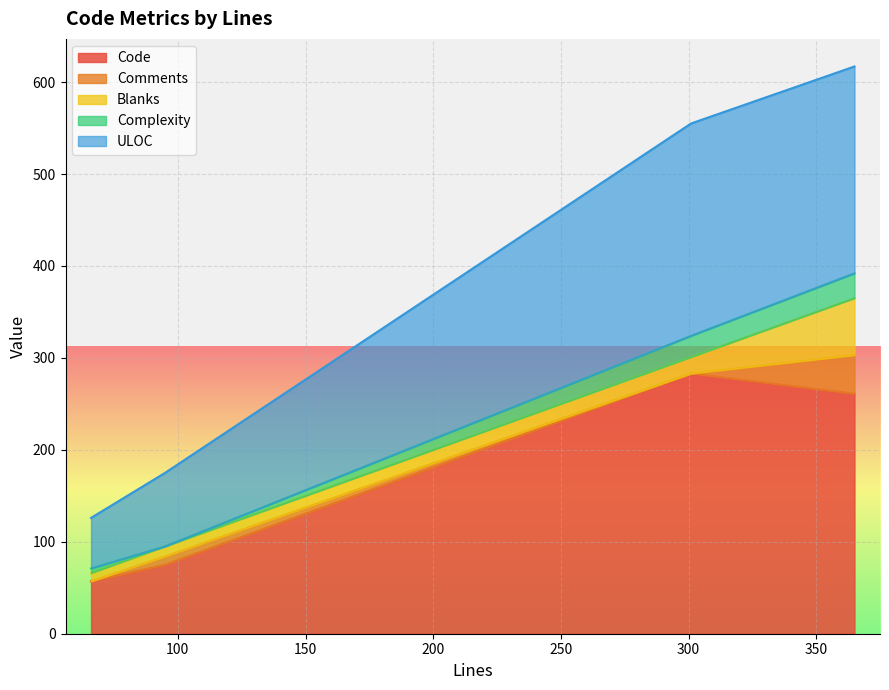

After their last crossing, which series has the higher values: Blanks or Complexity?

Blanks